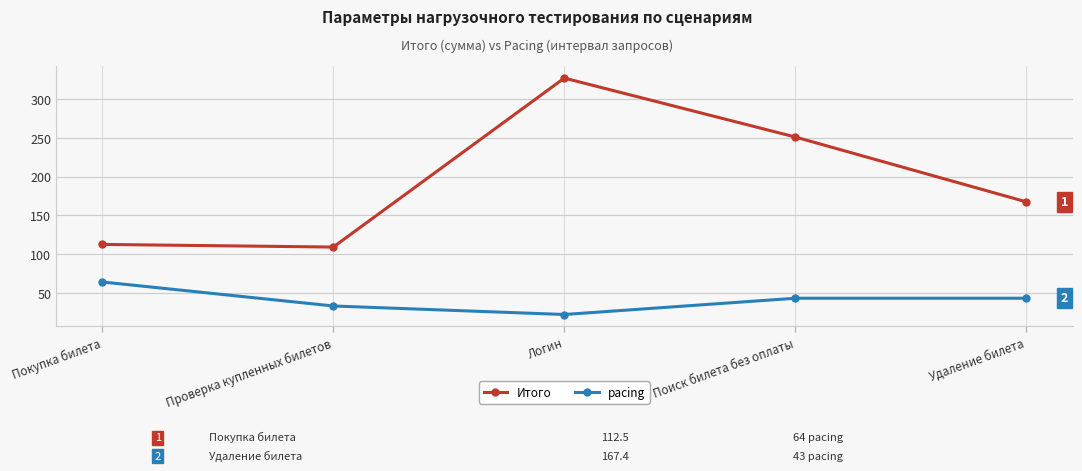

Rank the series by their maximum value, from highest to lowest.

Итого, pacing